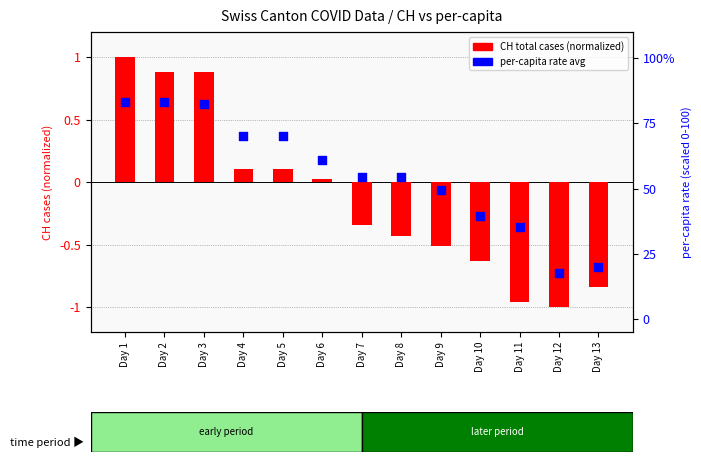

Which series reaches the minimum Y coordinate?

CH total cases (normalized)